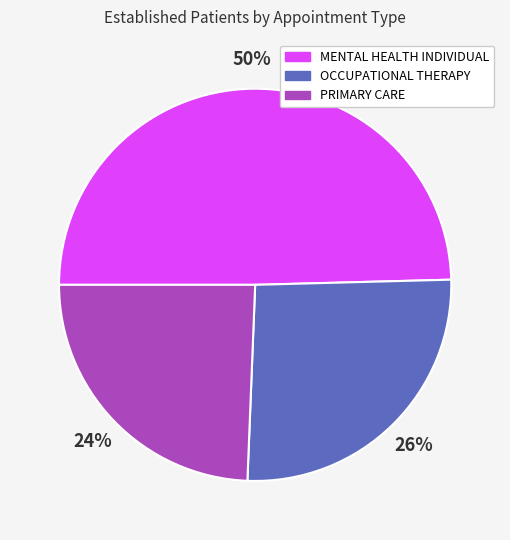

To the nearest percent, what is the average slice percentage?

33%